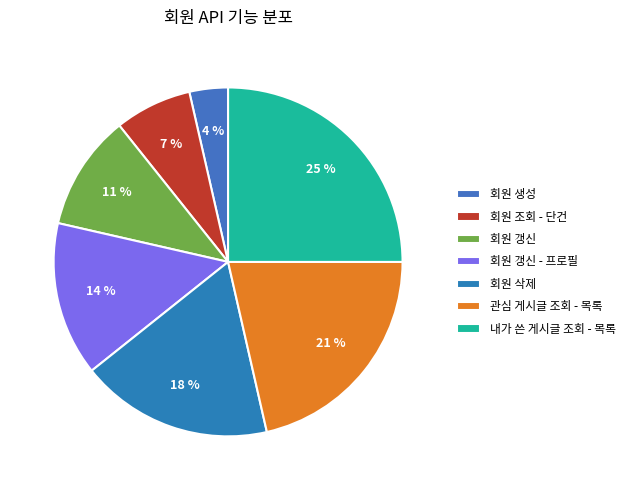

What is the ratio of the value at 내가 쓴 게시글 조회 - 목록 to the value at 회원 갱신?

2.3